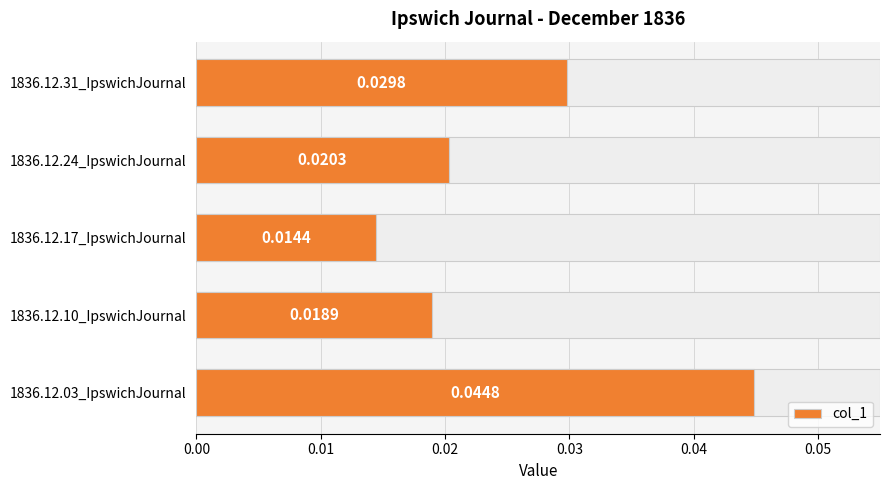

Is it true that the value at 1836.12.03_IpswichJournal is 0.1?

False